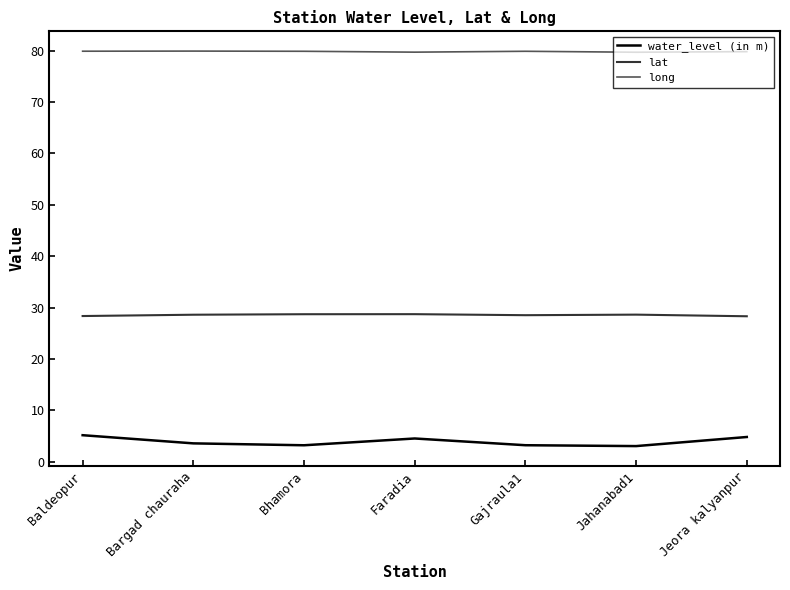

Which series has the largest range (max minus min)?

water_level (in m)